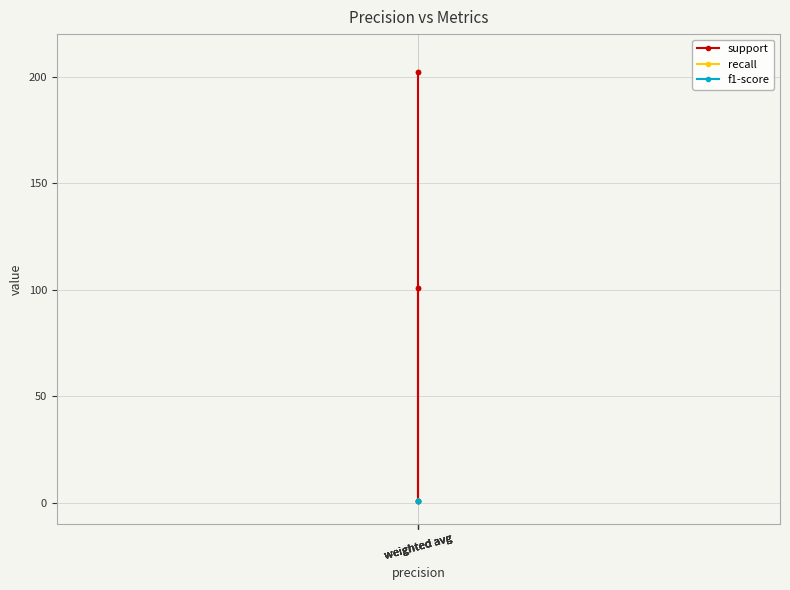

Where is support nearest to the value 101?

weighted avg